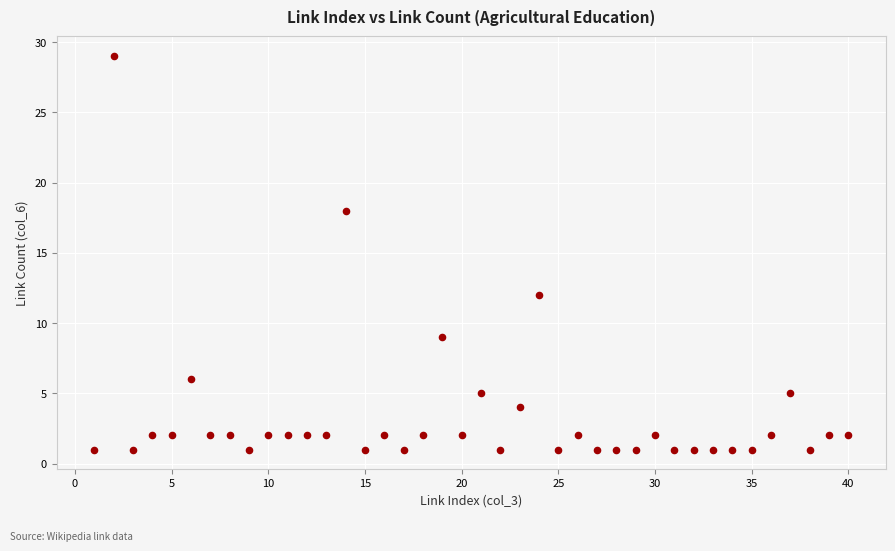

What is the range of X values (max minus min)?

39